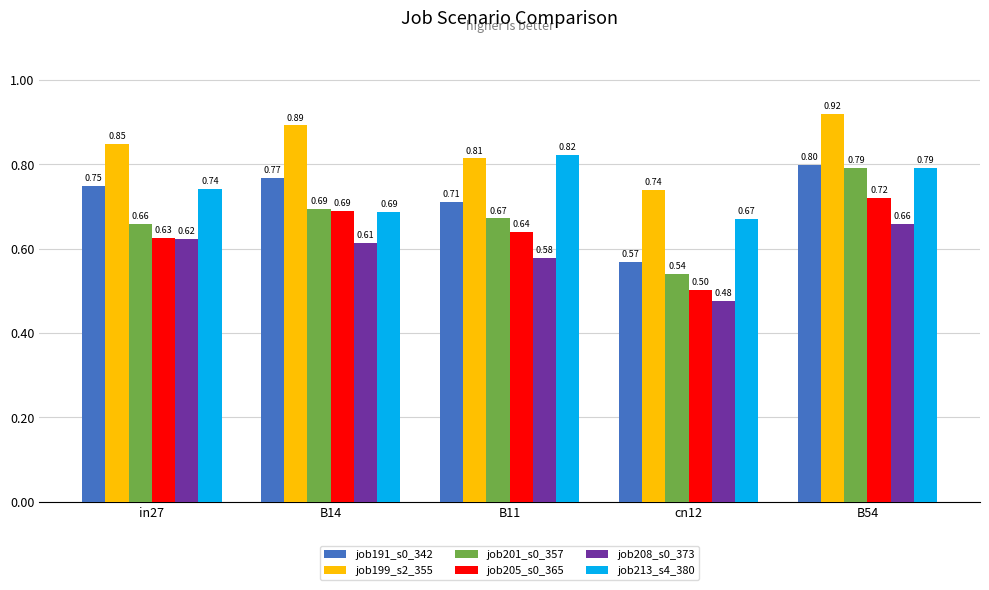

What are all the series names shown in the legend?

job191_s0_342, job199_s2_355, job201_s0_357, job205_s0_365, job208_s0_373, job213_s4_380